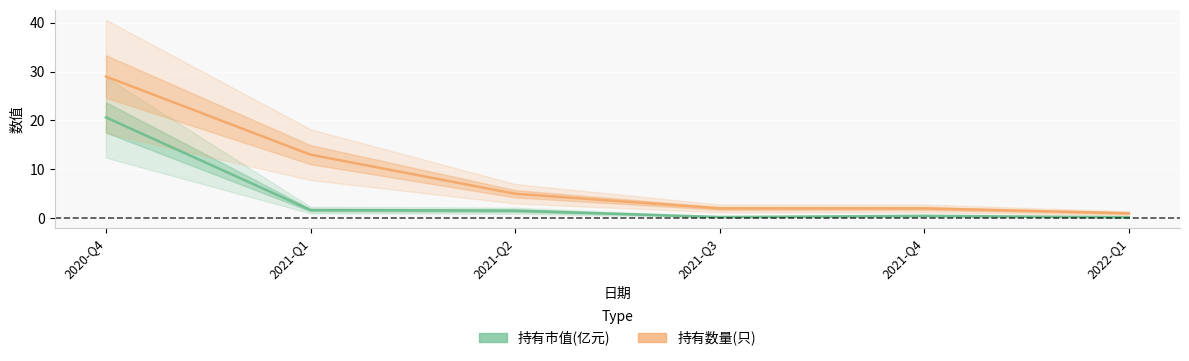

At which category does the chart reach its minimum across all series?

2022-Q1